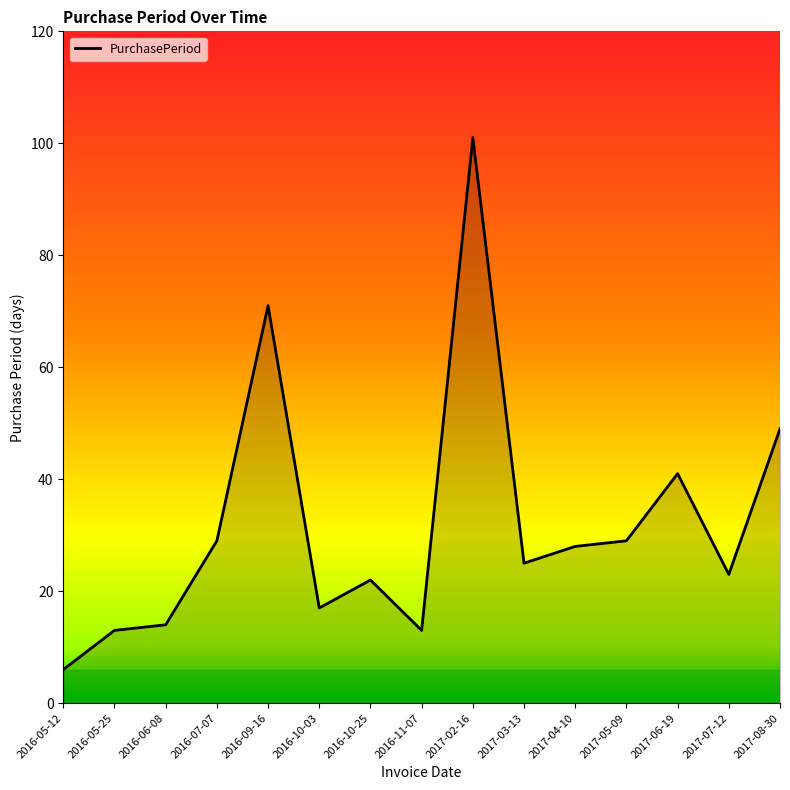

The chart shows a value of 22 at 2016-10-25. True or false?

True